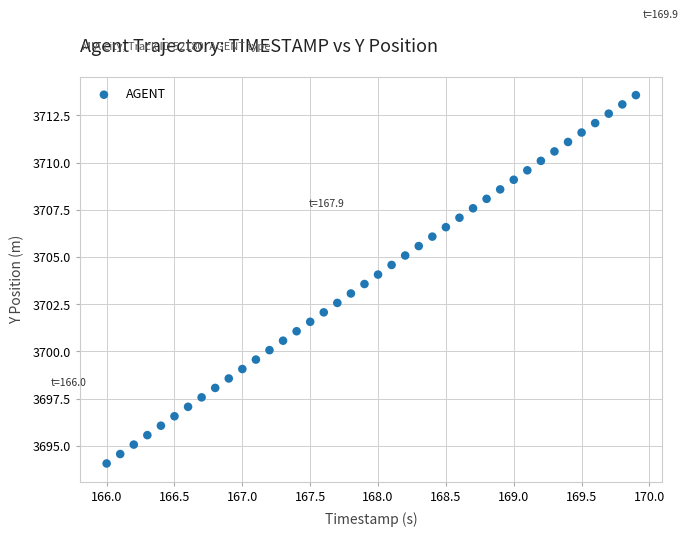

What is the range of X values (max minus min)?

3.9